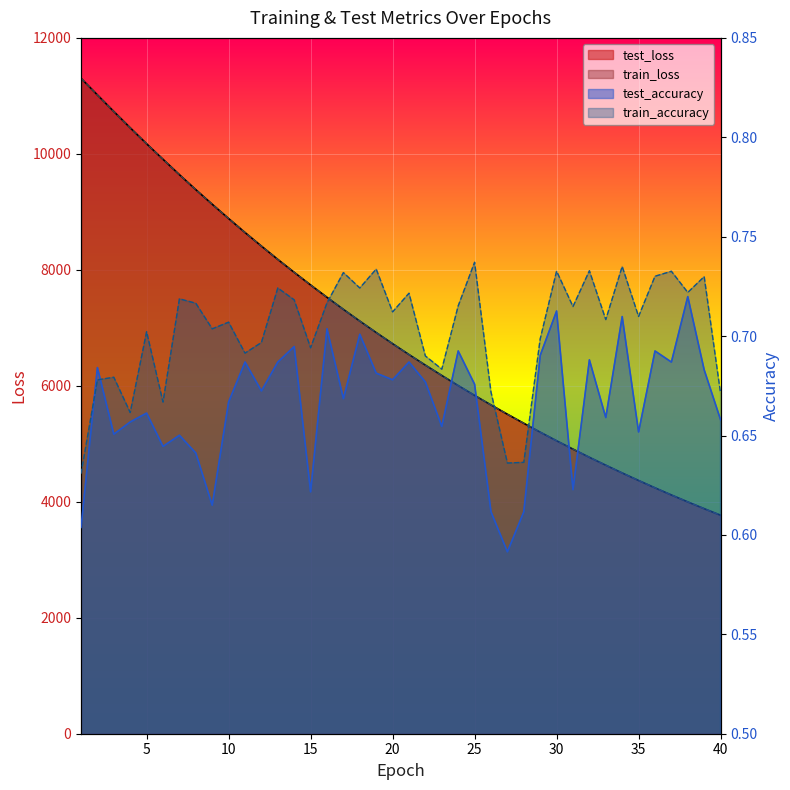

Which series has the widest spread of values?

train_loss